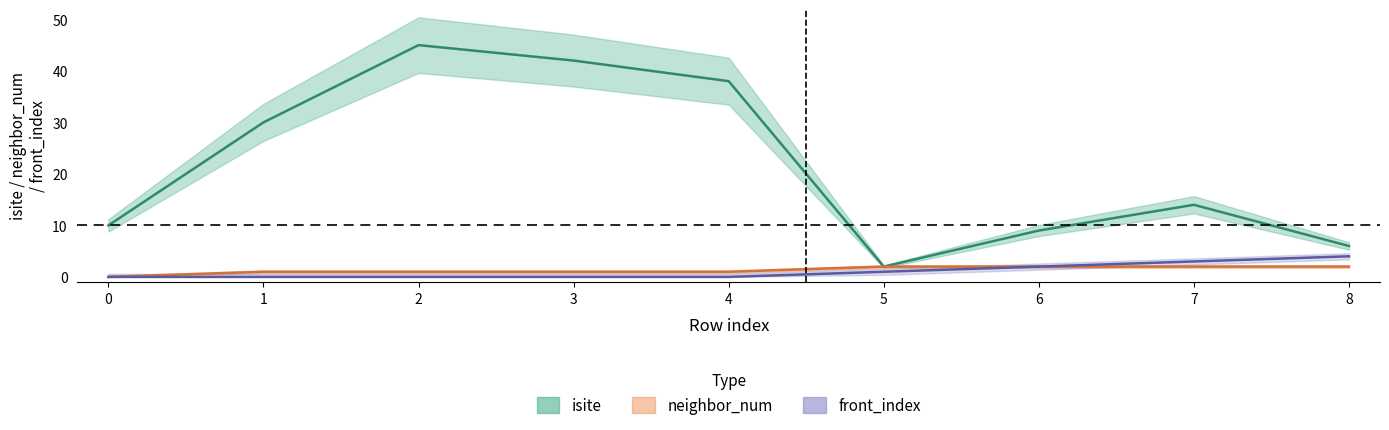

The front_index series shows 1 at 5. True or false?

False